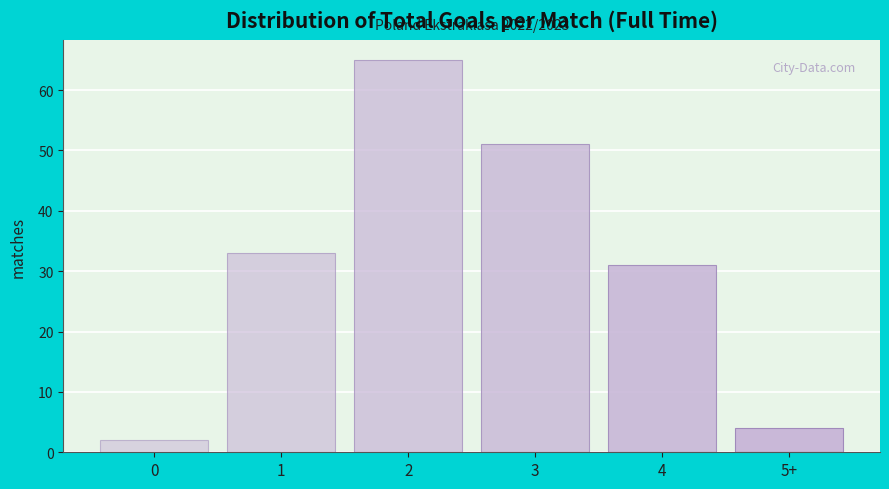

Reading left to right, extract all data points from this chart.

0=2	1=33	2=65	3=51	4=31	5+=4